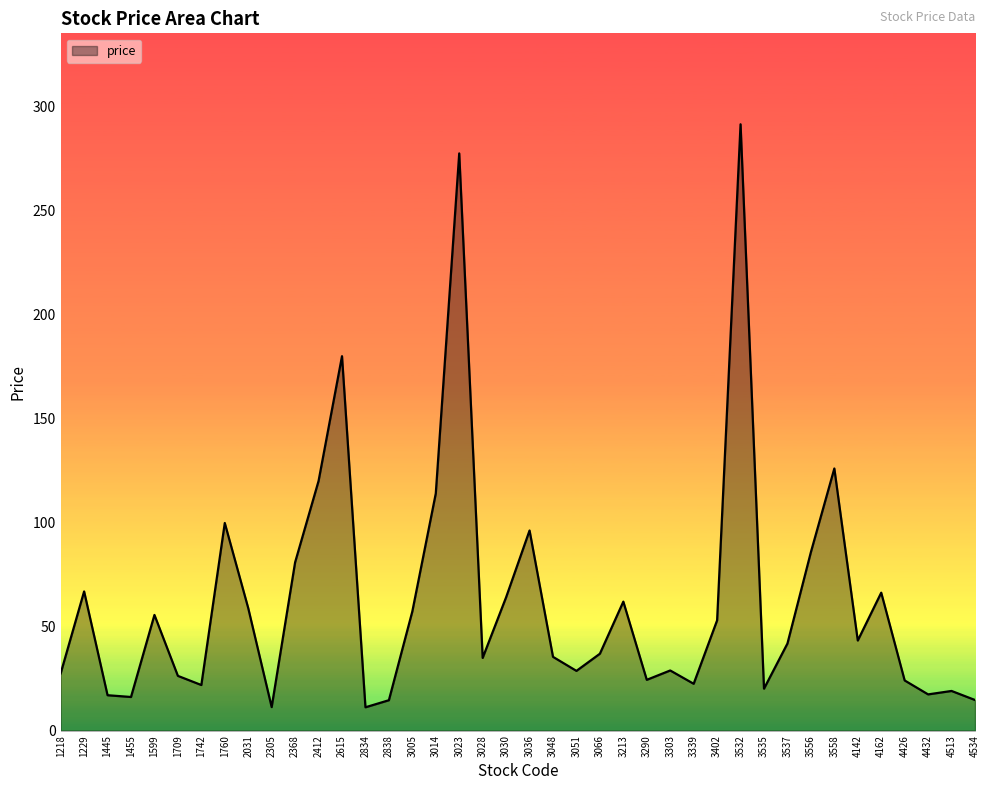

Where does the data first go above 41?

1229